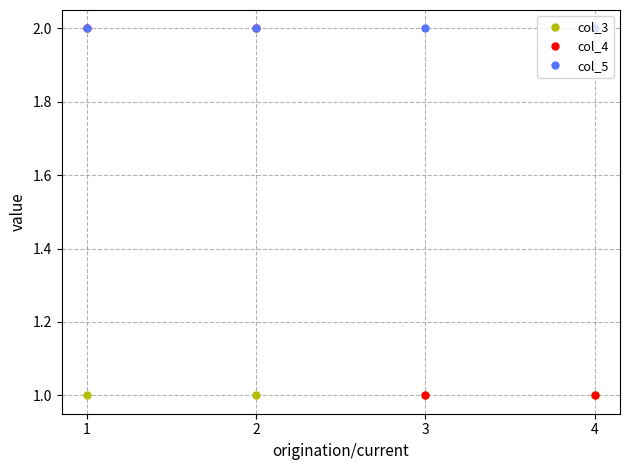

Does the chart display data point markers on the line(s)?

Yes